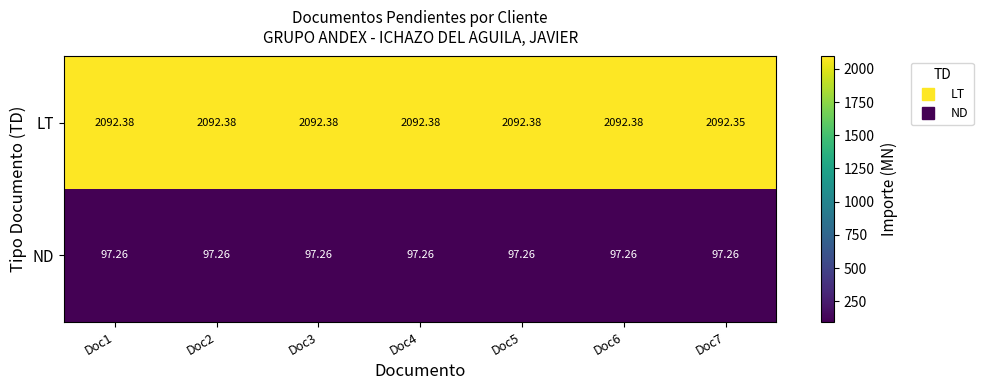

Rank the series by their average value, from highest to lowest.

LT, ND